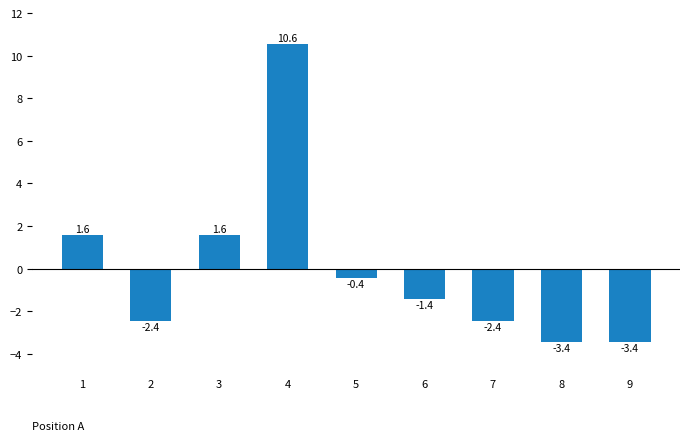

What is the maximum value shown in the chart?

10.6